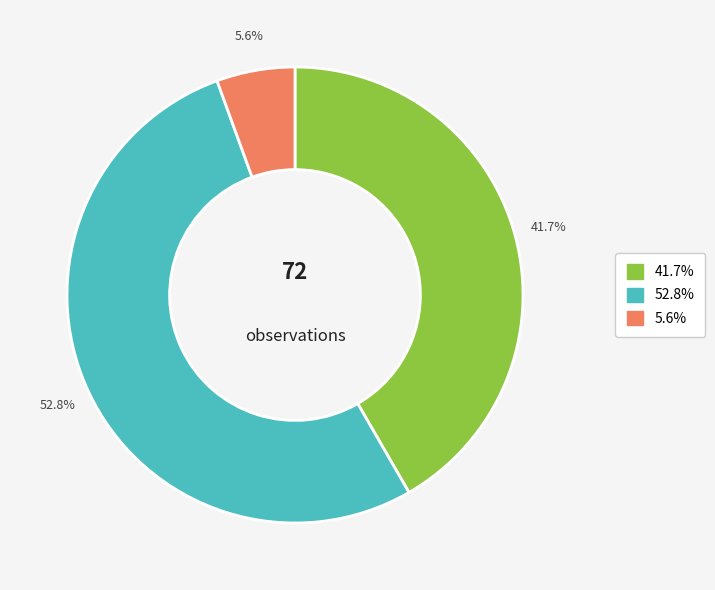

Is there any slice that represents more than half of the pie?

Yes